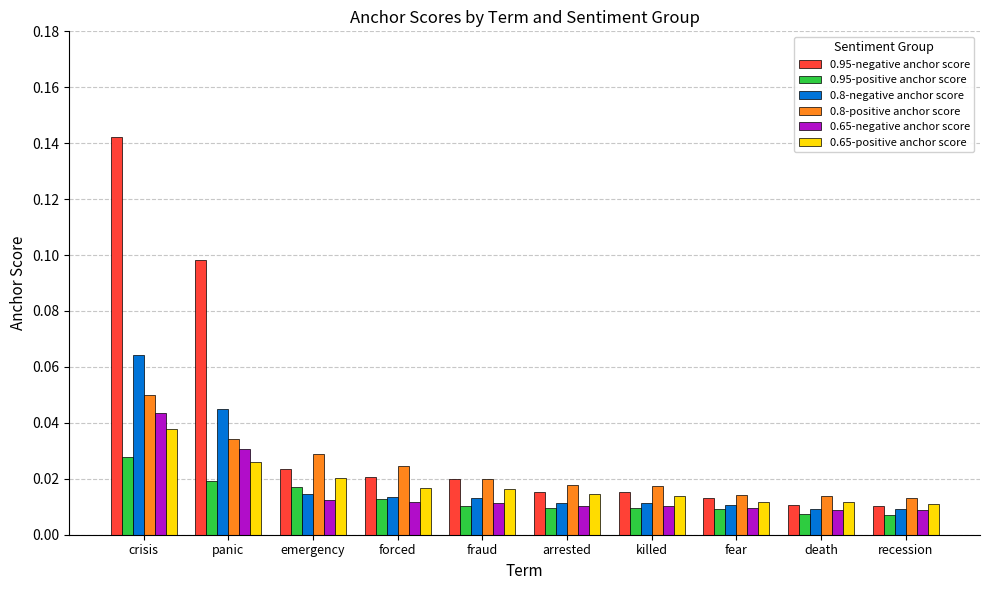

True or false: 0.65-negative anchor score has a value of 0.1 at panic.

False